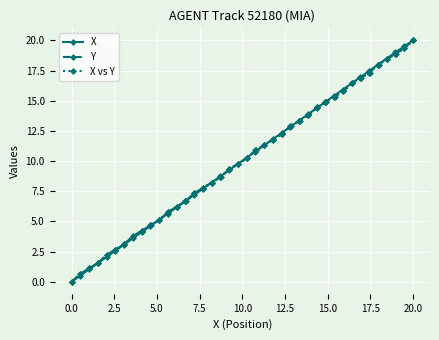

Which category has the highest value in the X series?

20.0